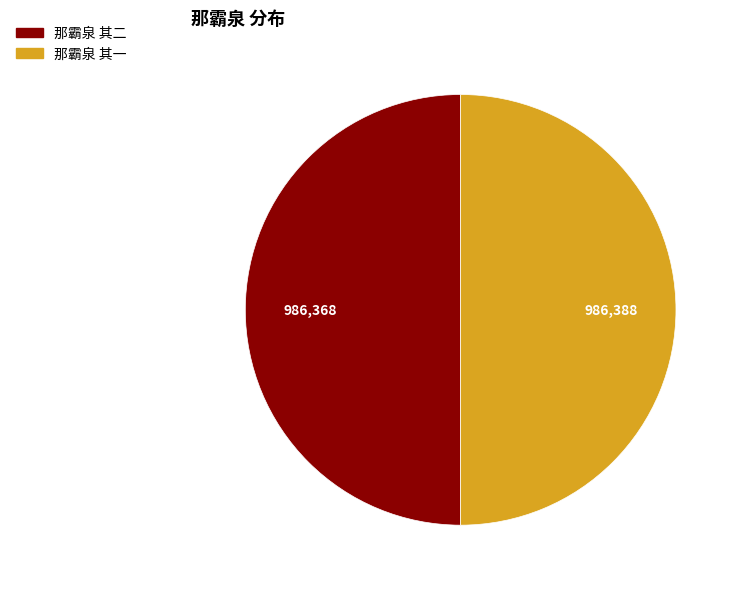

How many segments does this pie chart have?

2